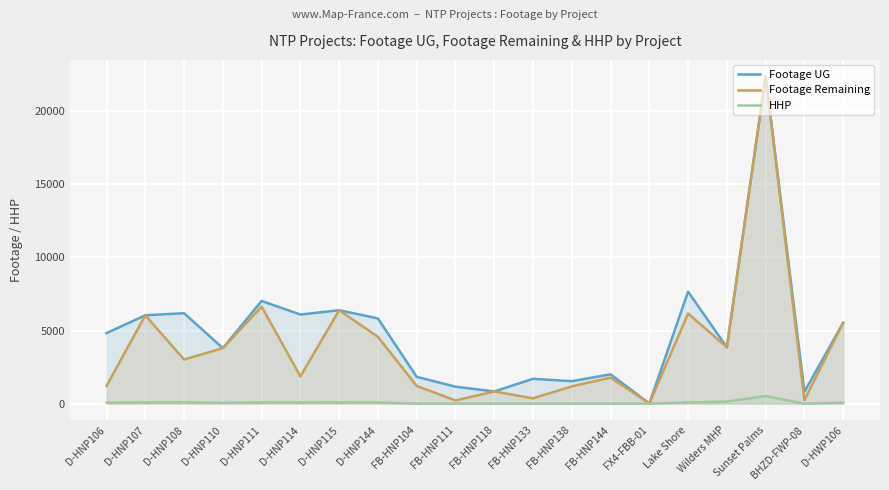

Reading left to right, extract all data points from this chart.

Footage UG: 4822	6041	6182	3796	7020	6092	6387	5825	1831	1157	831	1697	1534	2003	11	7655	3853	22387	807	5534
Footage Remaining: 1213	6041	3015	3796	6634	1865	6387	4568	1206	215	831	363	1181	1778	11	6163	3853	22387	241	5534
HHP: 69	85	89	54	85	81	87	79	0	0	0	0	0	0	0	80	139	517	0	67